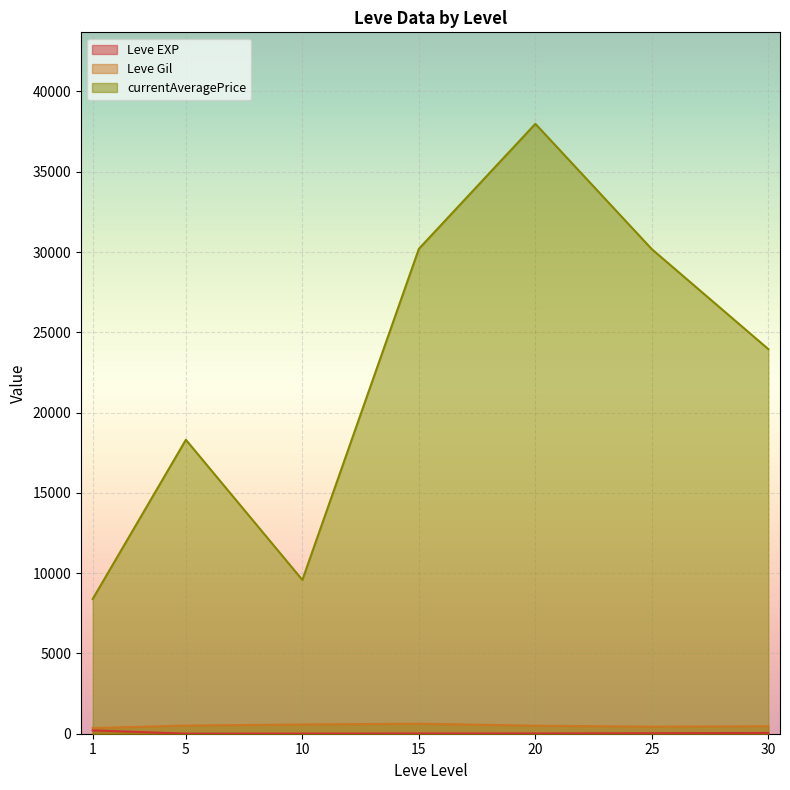

Which category has the highest value in the currentAveragePrice series?

20